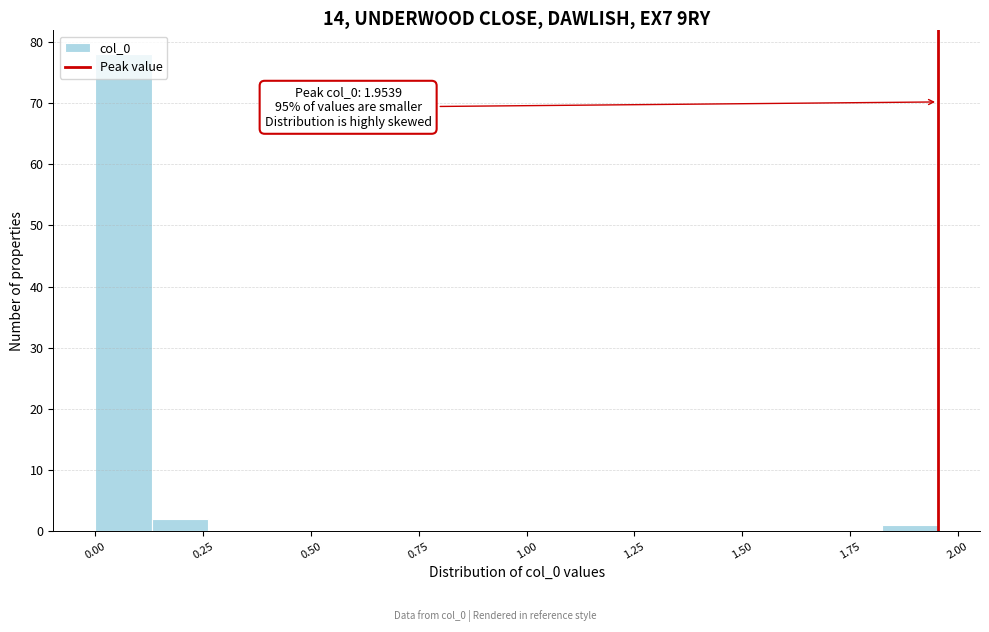

Read against the x-axis, roughly where is the centre of the tallest bar?

0.05